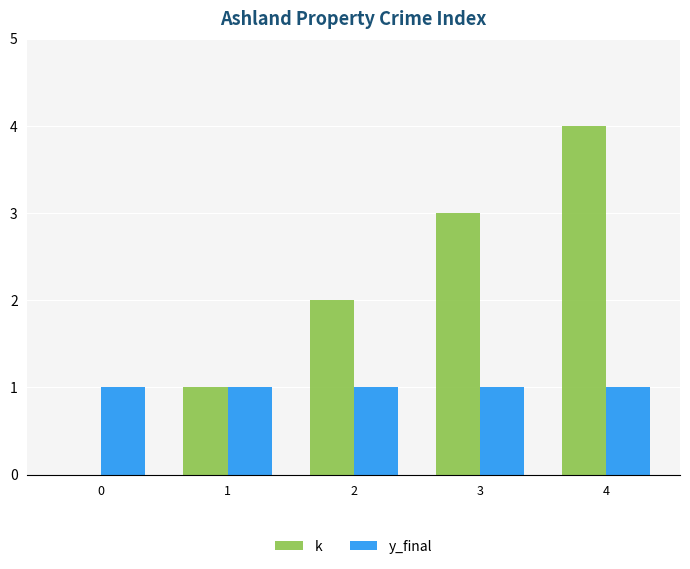

The value of y_final at 4 is 1. True or false?

True